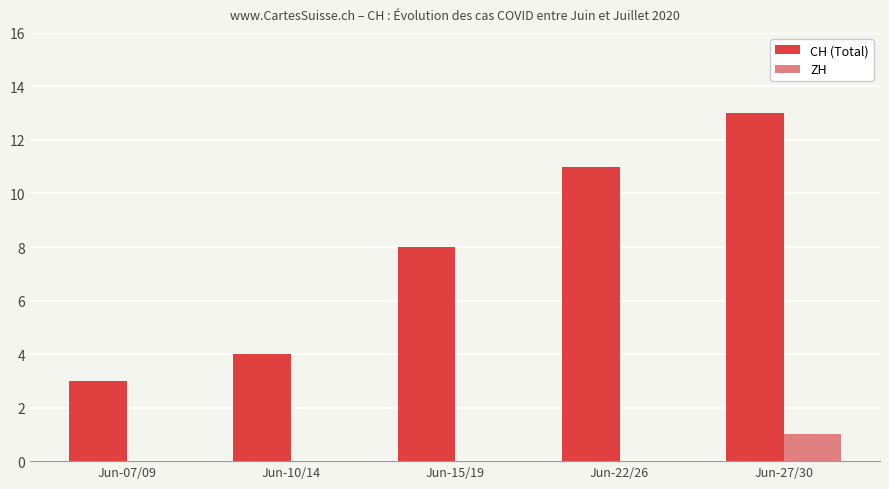

How many data points does each series have?

5